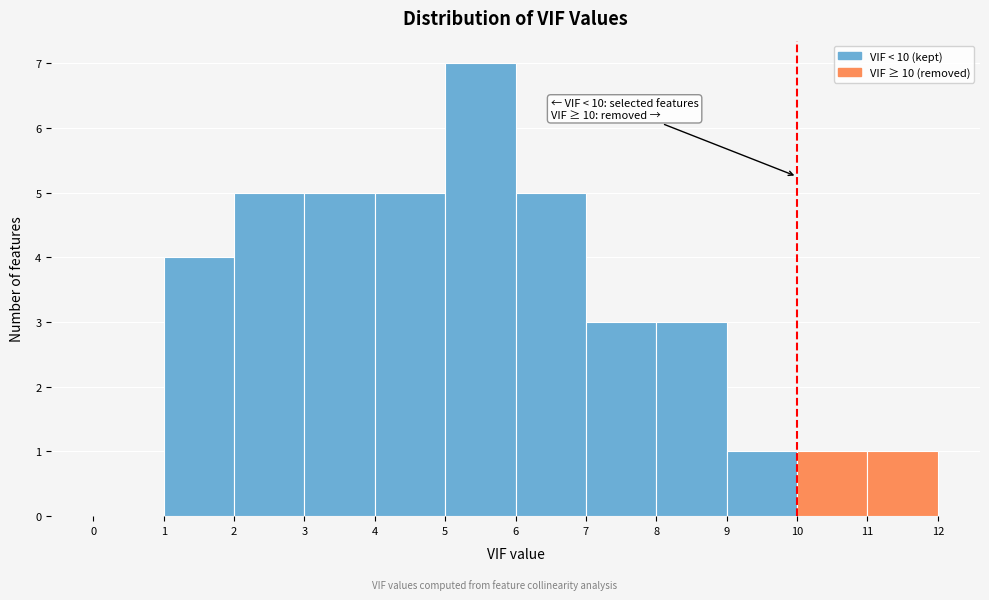

Which range on the x-axis has the tallest bar?

5 to 6